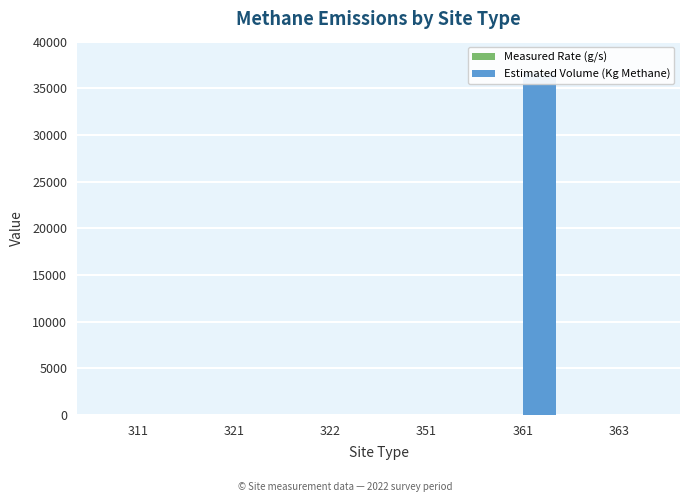

Which category has the highest value in the Measured Rate (g/s) series?

361